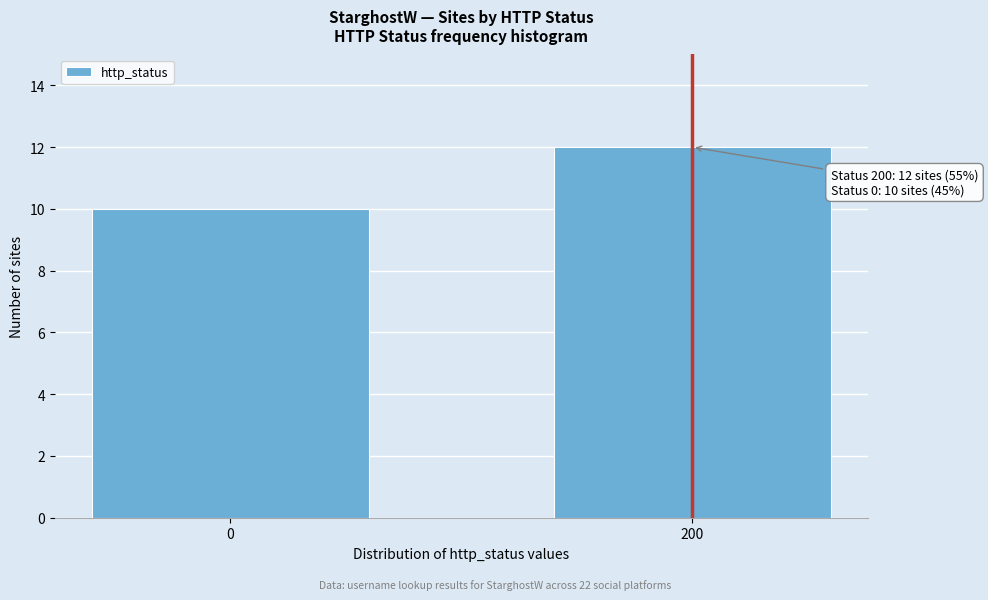

Reading right to left, what are all the values shown in this chart?

200=12	0=10